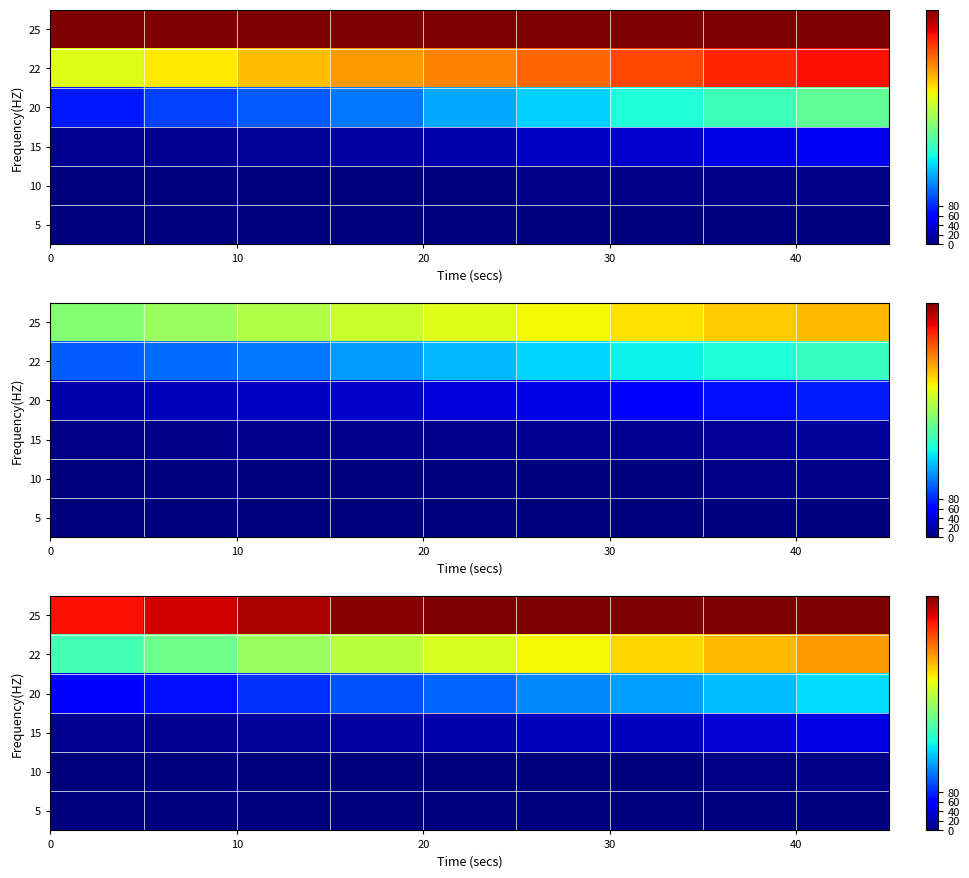

Rank the series by their maximum value, from lowest to highest.

5, 10, 15, 20, 22, 25